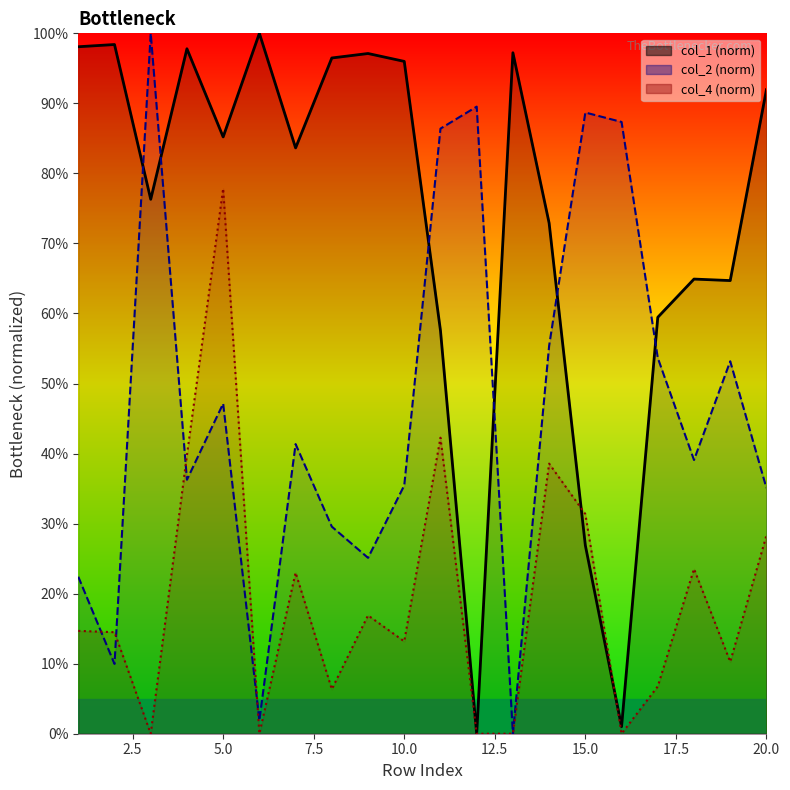

Which category has the lowest value in the col_2 series?

13